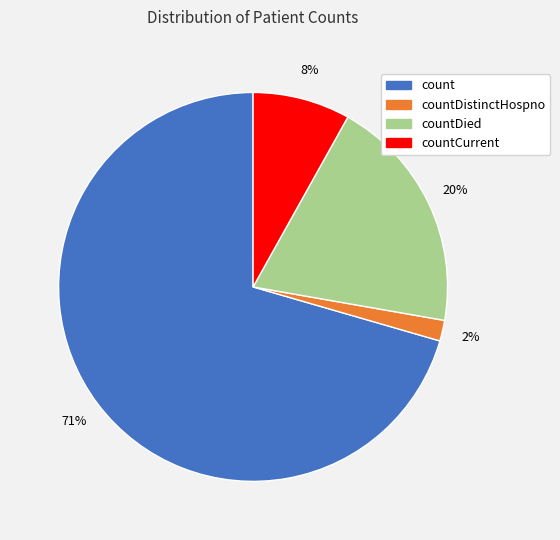

Do countDistinctHospno and countDied together represent more than half of the pie?

No